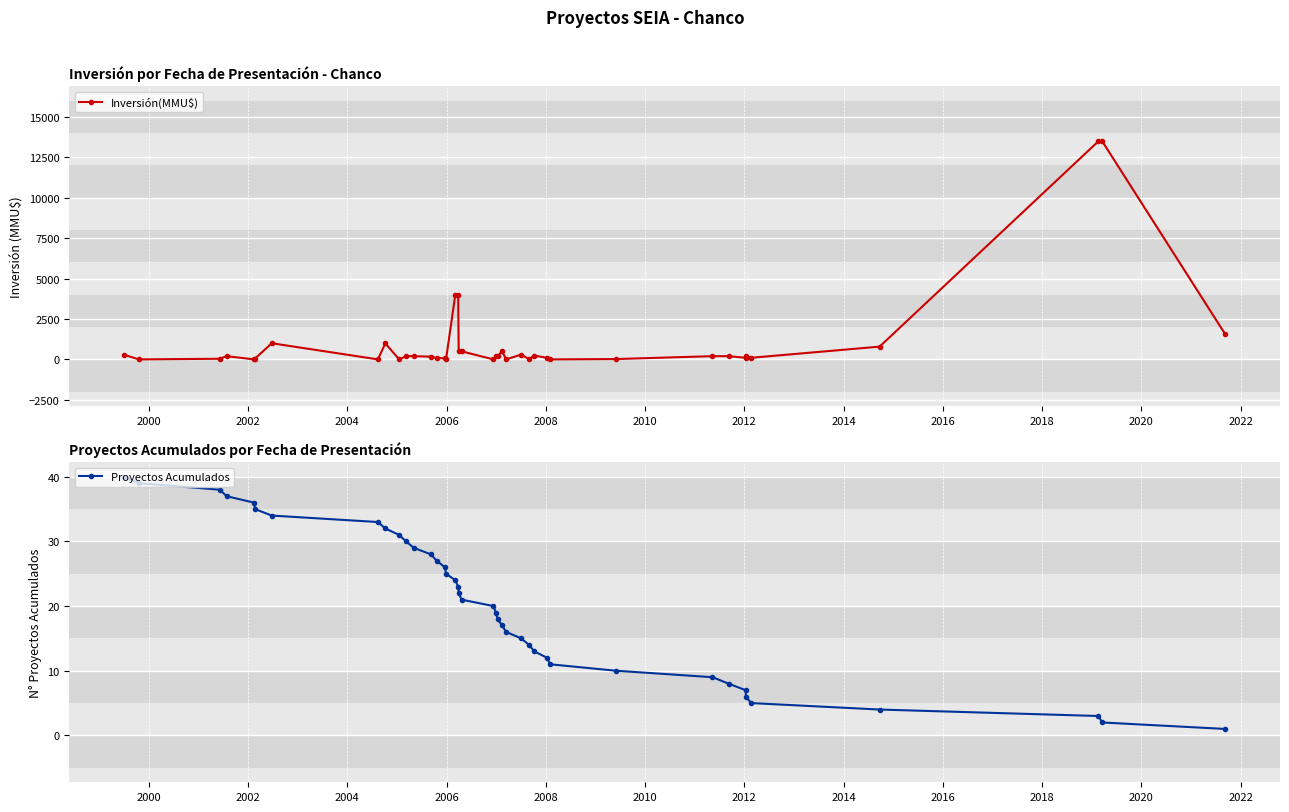

True or false: Proyectos Acumulados and Inversión(MMU$) cross at least once.

True